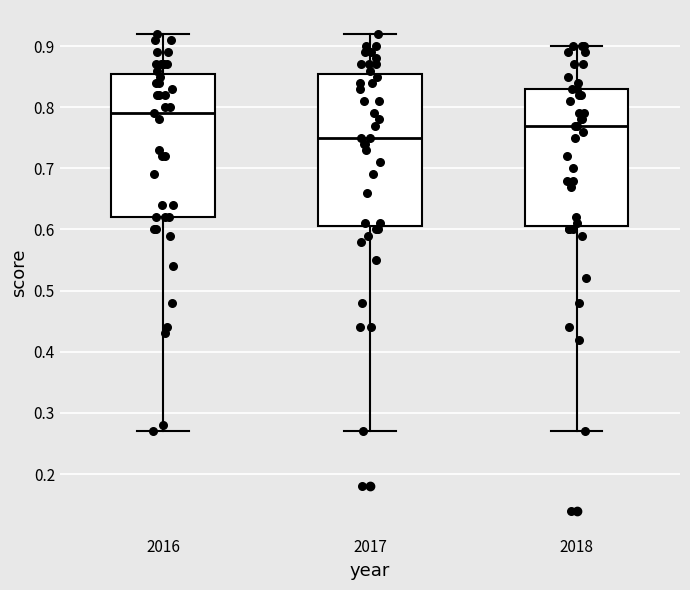

Which box has the highest median line?

2016